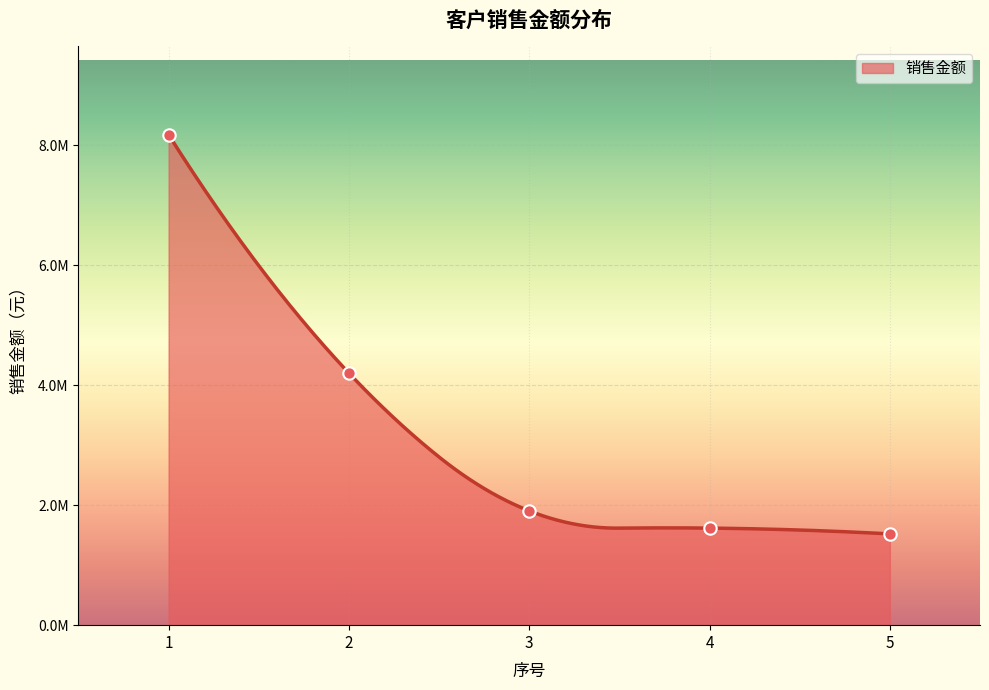

Approximately how many times larger is the value at 5 compared to 2?

0.4